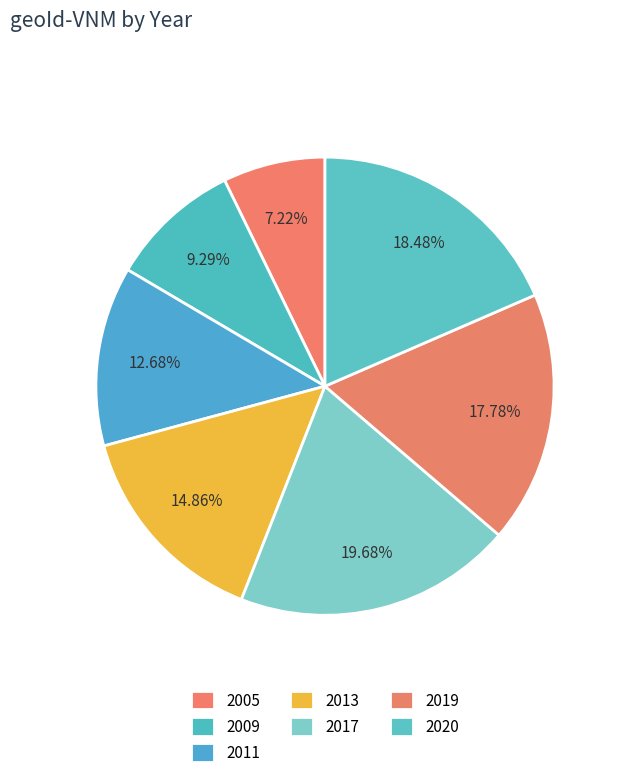

Which category has the smallest portion of the pie?

2005